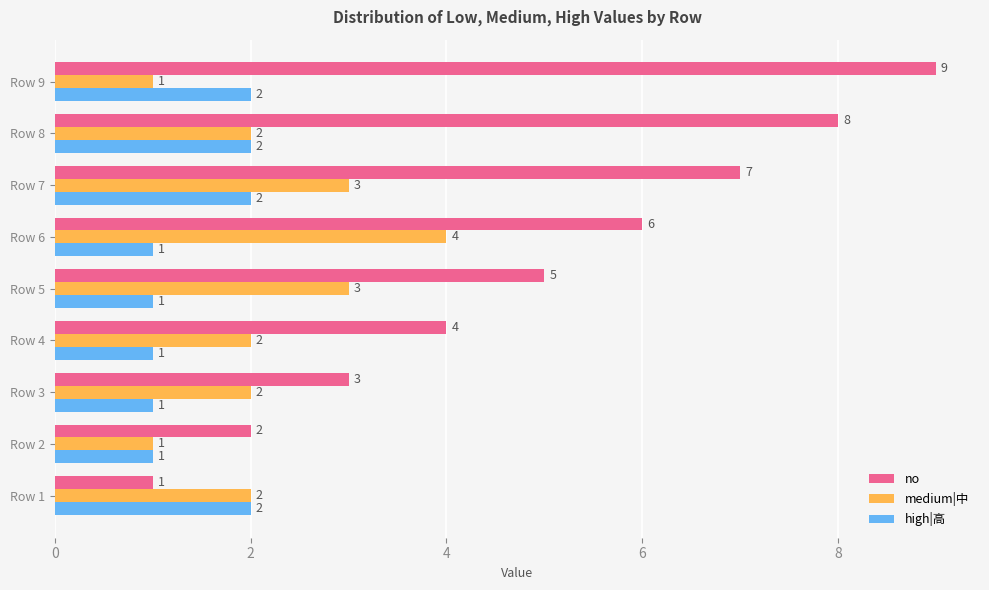

Between Row 1 and Row 7, which series saw the biggest shift?

no